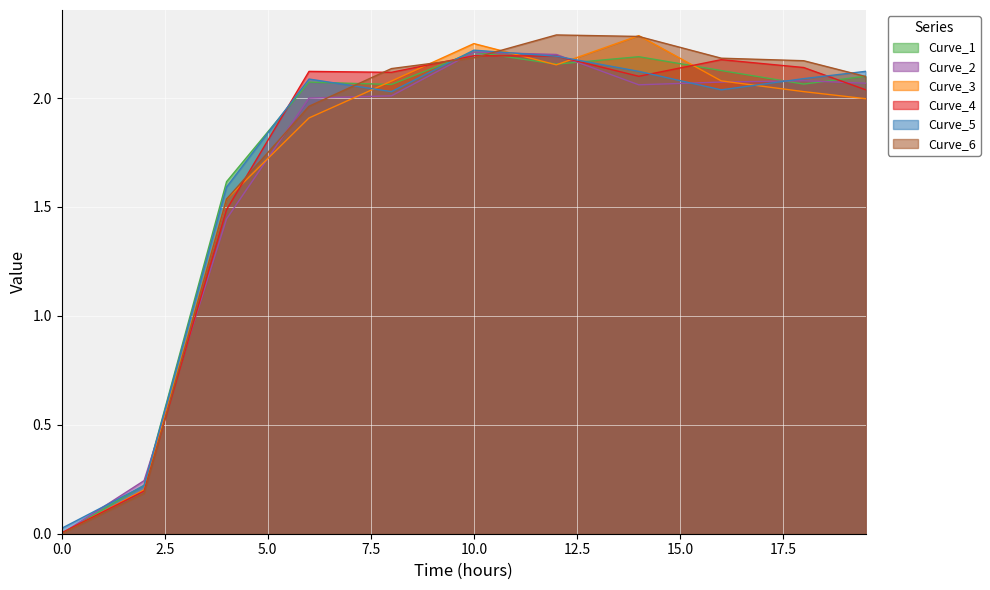

At which label is Curve_1 closest to 1?

3.0